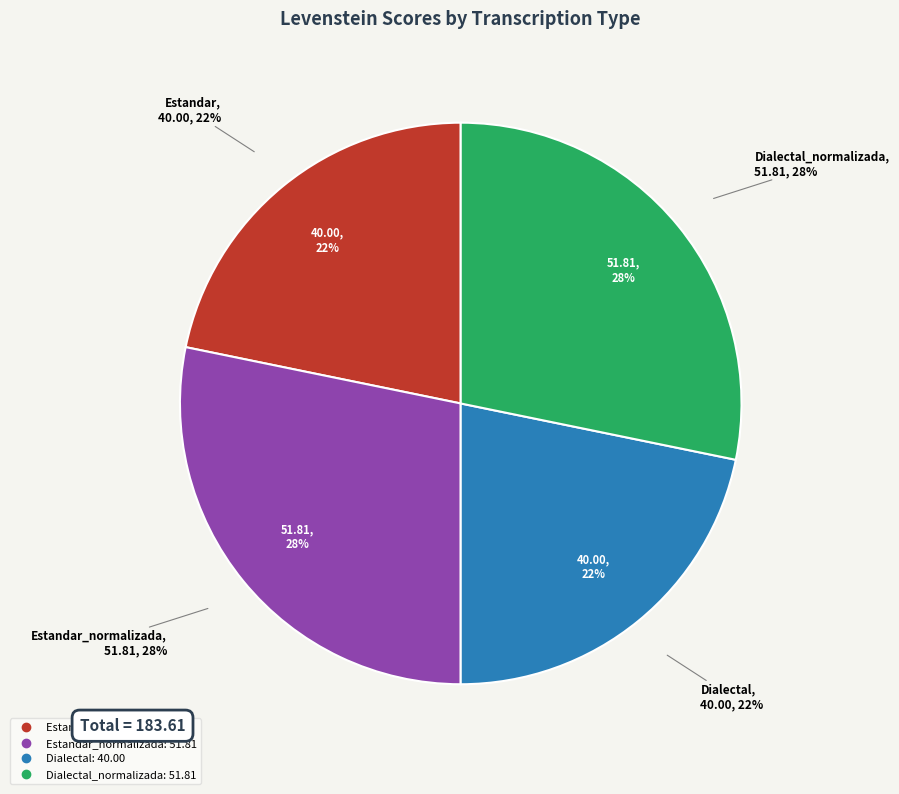

Is it true that Dialectal_normalizada is 37% of the pie?

False